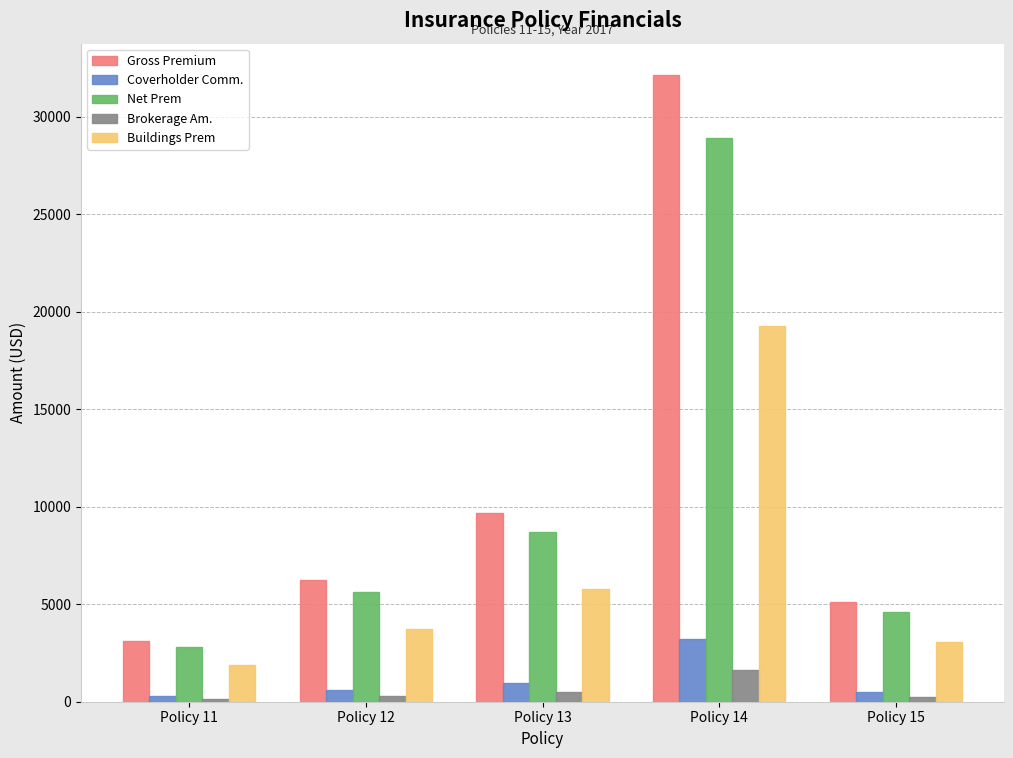

What is the sum of the Net Prem values at Policy 11 and Policy 12?

8417.7